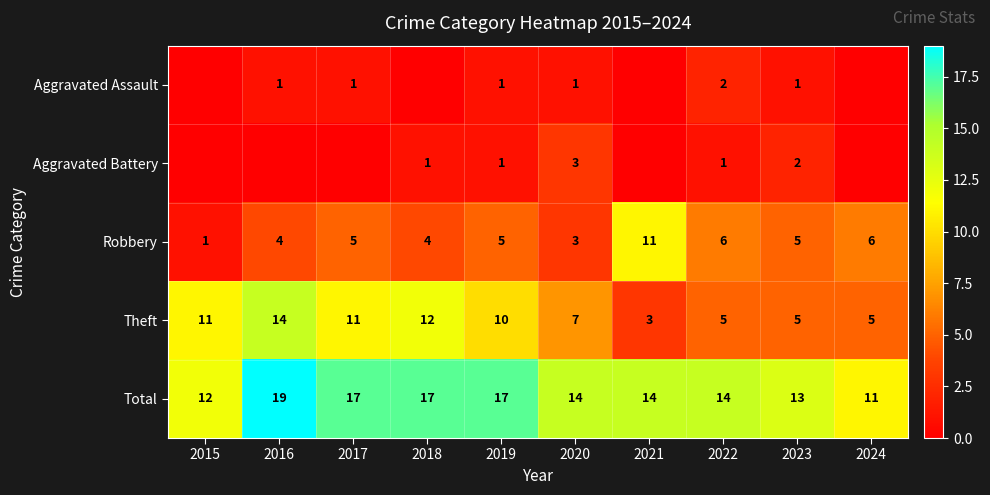

Rank the series at 2022 from lowest to highest value.

Aggravated Battery, Aggravated Assault, Theft, Robbery, Total